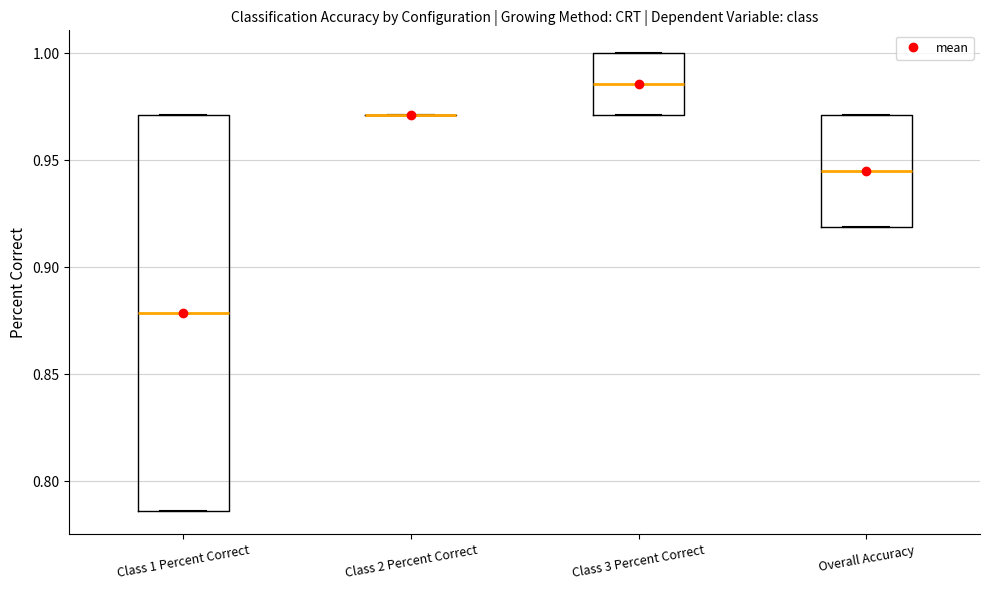

Comparing the boxes themselves (not the whiskers), which one is the tallest?

Class 1 Percent Correct